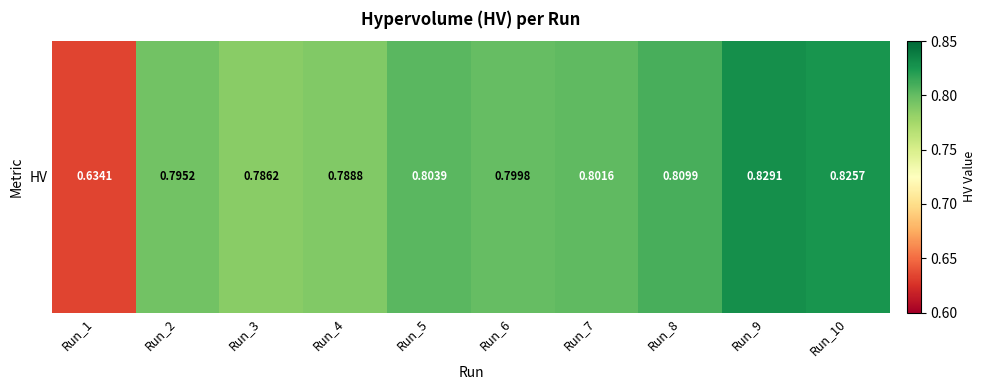

List the labels in order of value, largest first.

Run_9, Run_10, Run_8, Run_5, Run_7, Run_6, Run_2, Run_4, Run_3, Run_1